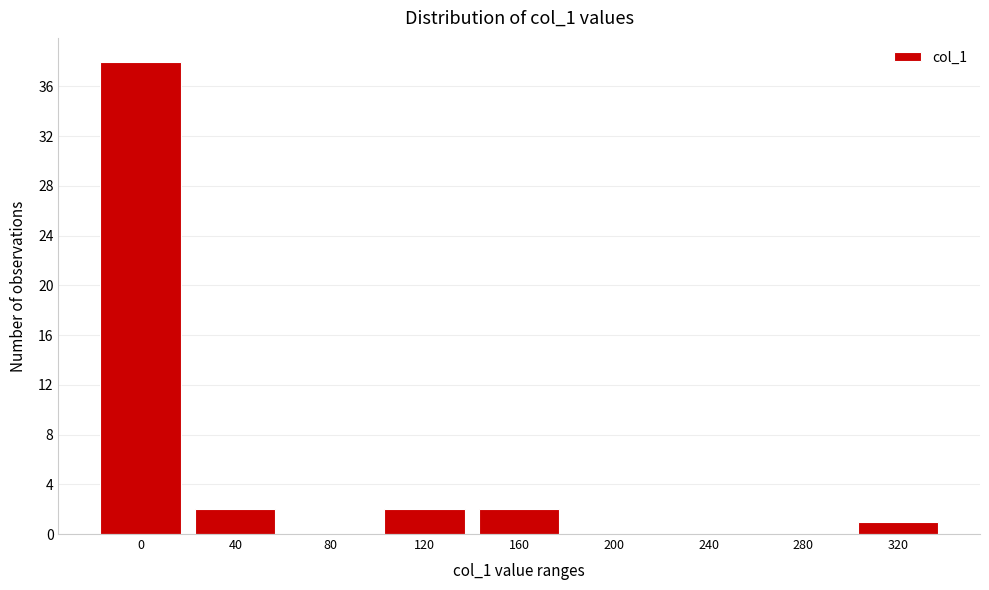

Reading left to right, transcribe all the data shown in this chart.

0=38	40=2	80=0	120=2	160=2	200=0	240=0	280=0	320=1